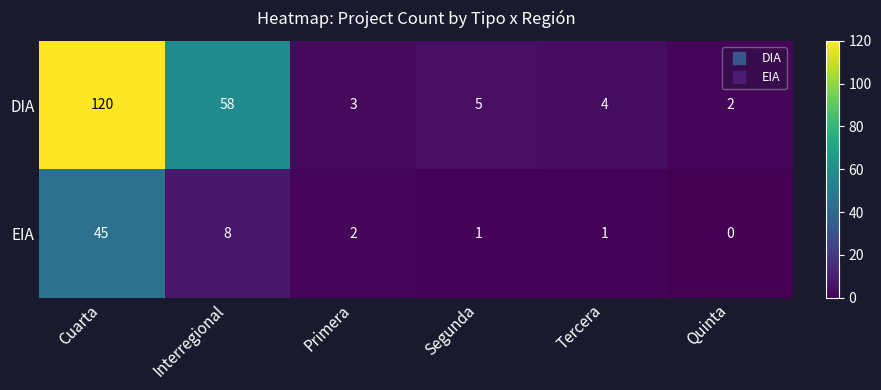

Reading left to right, transcribe all the data shown in this chart.

DIA: Cuarta=120	Interregional=58	Primera=3	Segunda=5	Tercera=4	Quinta=2
EIA: Cuarta=45	Interregional=8	Primera=2	Segunda=1	Tercera=1	Quinta=0